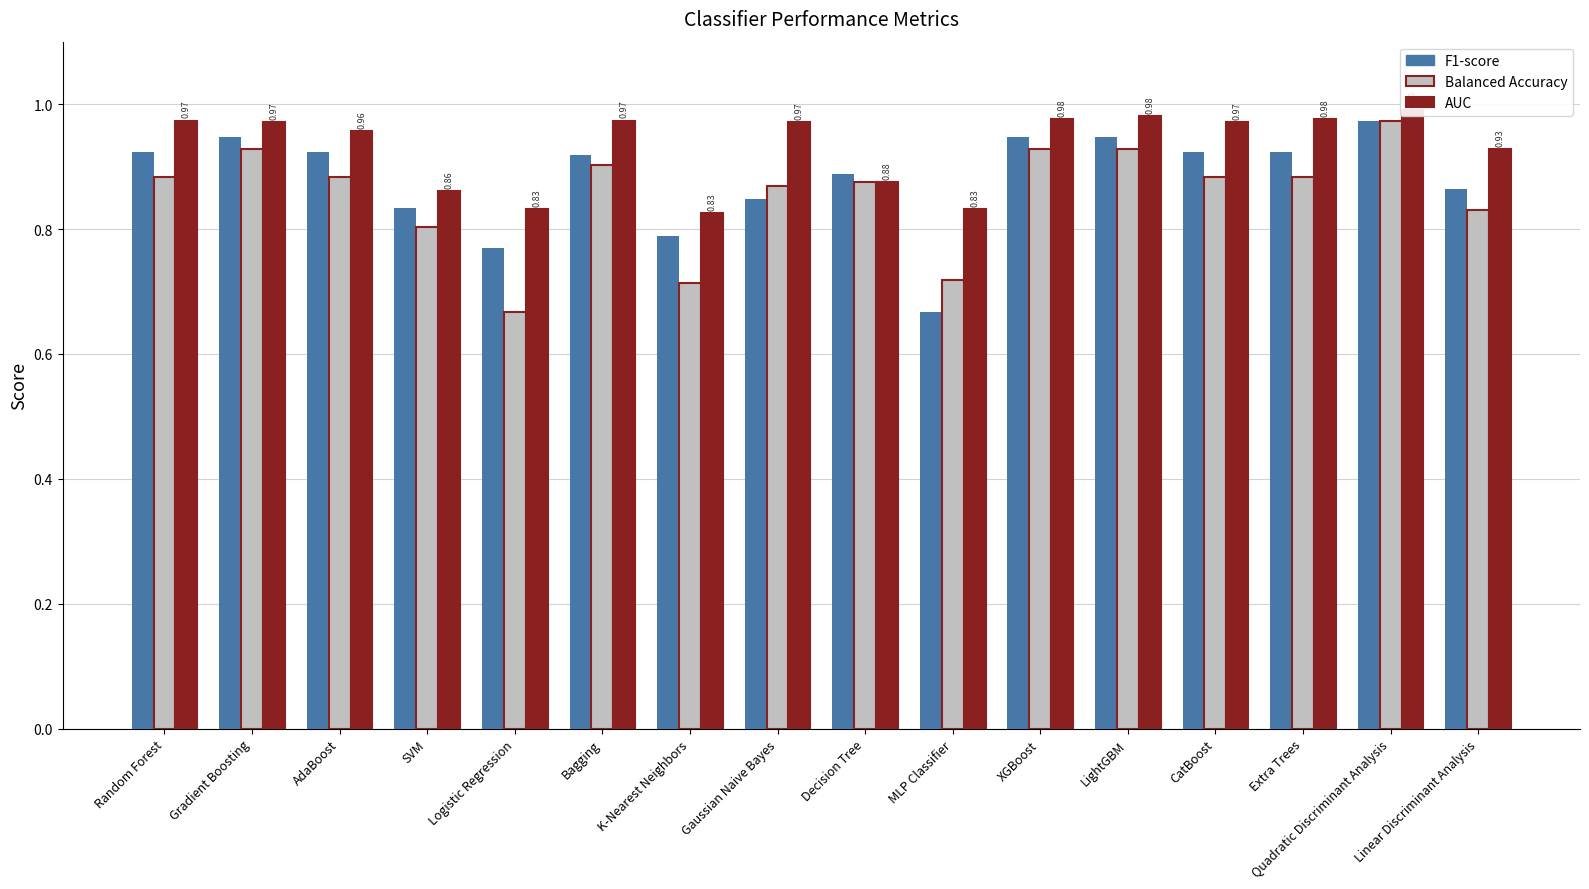

Where is AUC nearest to the value 0?

K-Nearest Neighbors